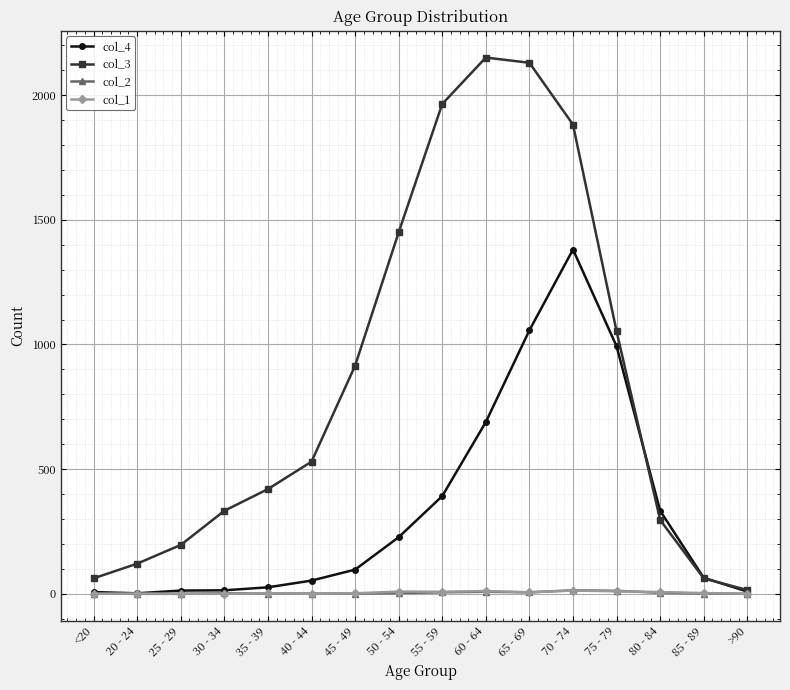

The col_4 series shows 13 at 25 - 29. True or false?

True